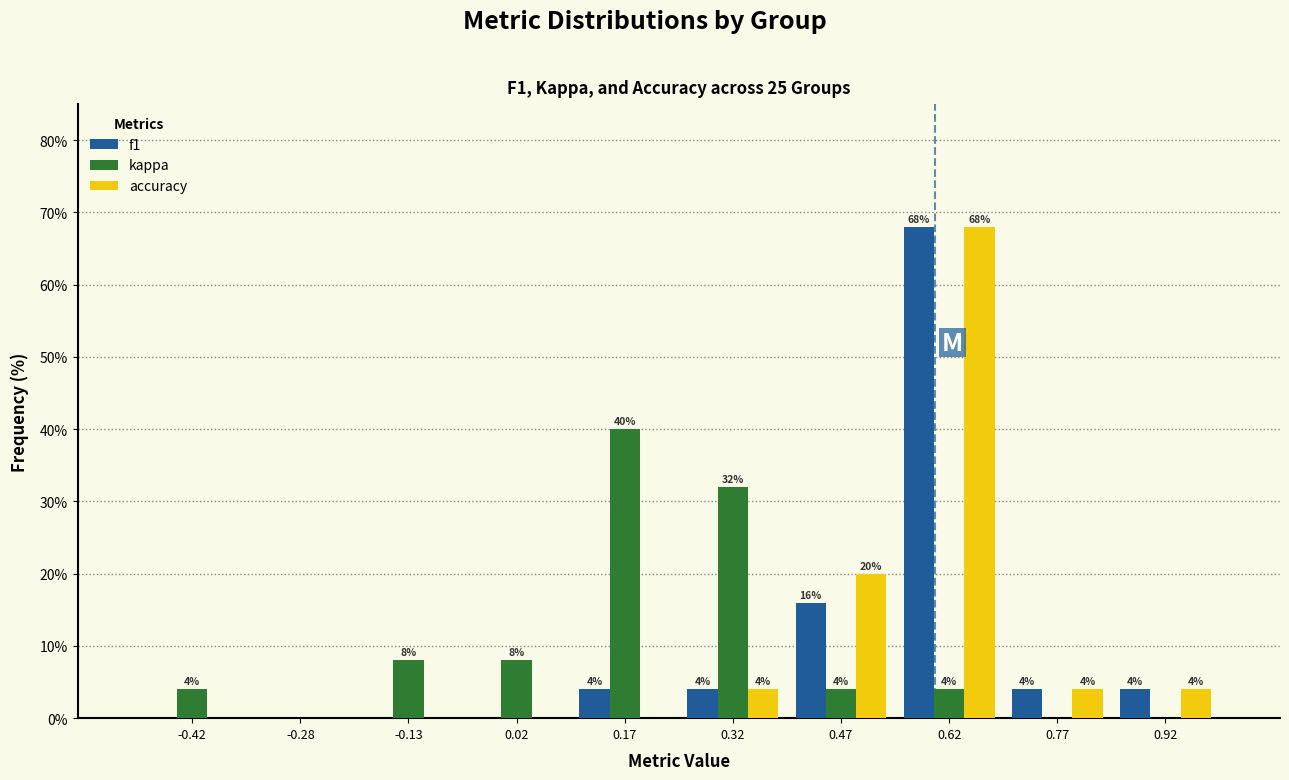

In the accuracy series, which range on the x-axis has the tallest bar?

0.55 to 0.70